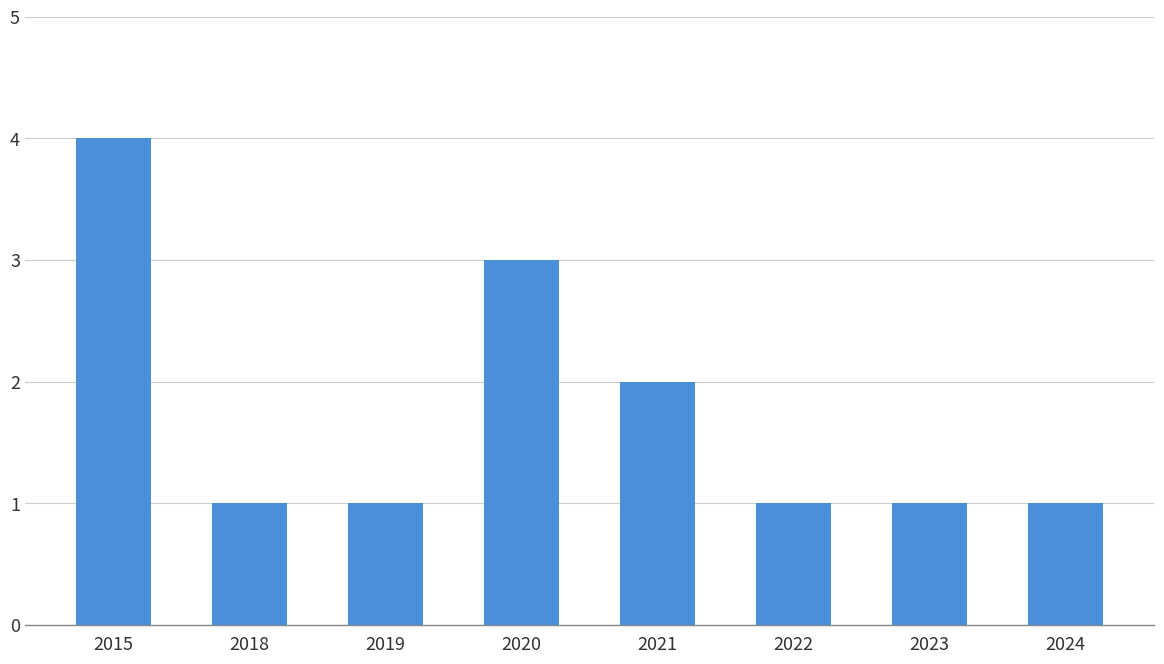

Are the bars horizontal?

No